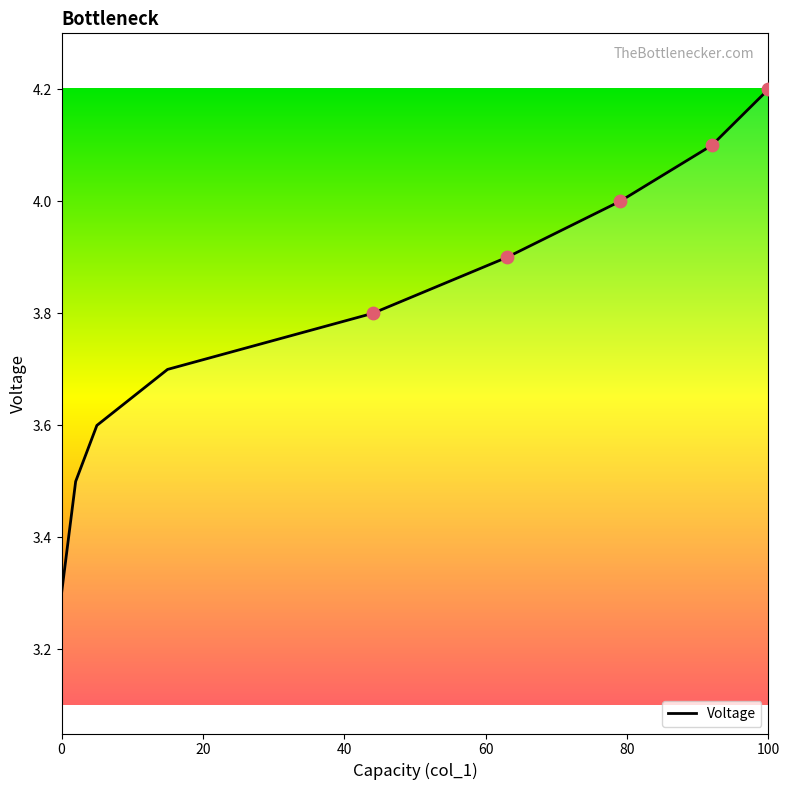

Between 5 and 1, which is larger?

5